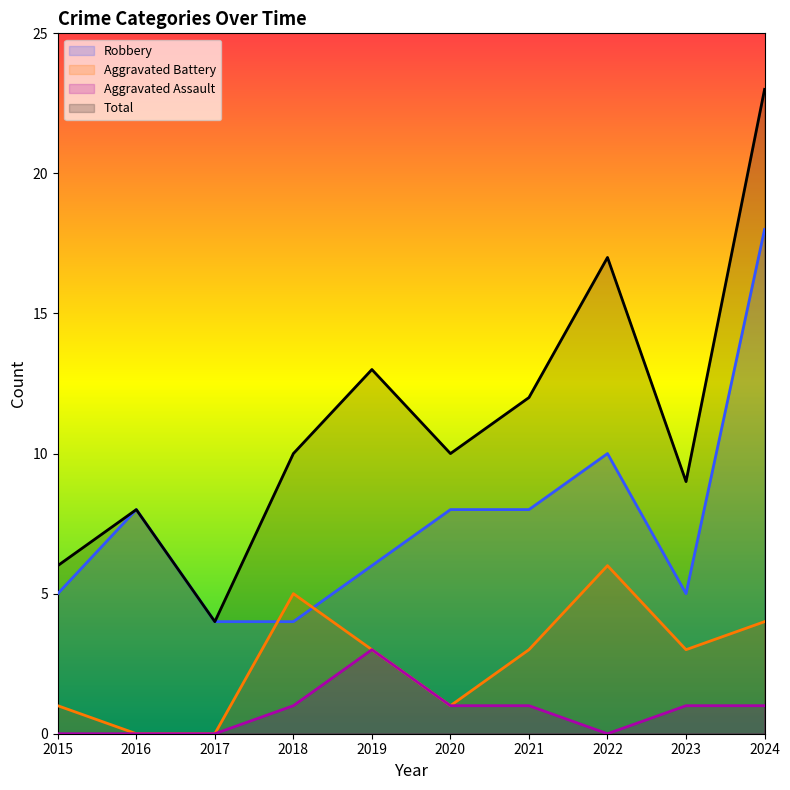

At 2020, list the series in order from smallest to largest.

Aggravated Battery, Aggravated Assault, Robbery, Total